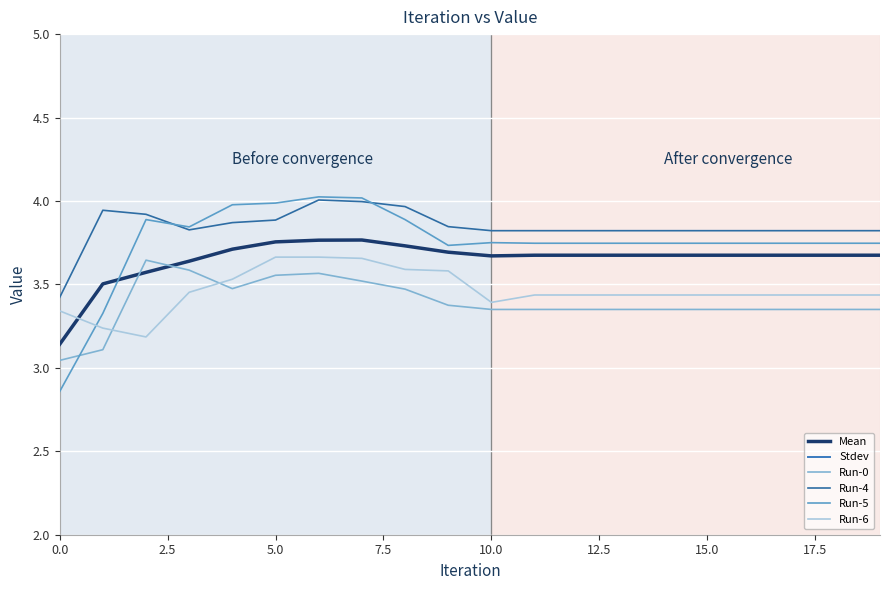

At 9, list the series in order from smallest to largest.

Stdev, Run-0, Run-6, Mean, Run-5, Run-4